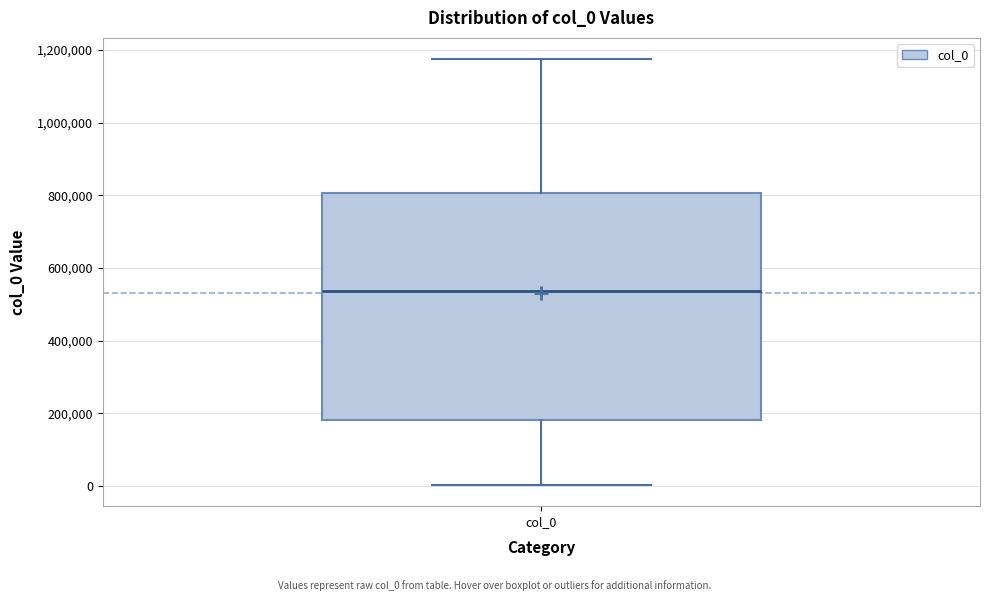

Read this box plot against the y-axis: the position of the median line, the range covered by the box, and the ends of both whiskers. The values are not printed on the chart, so give them approximately, as read against the axis.

median 540000, box 180000 to 800000, whiskers 0 to 1180000